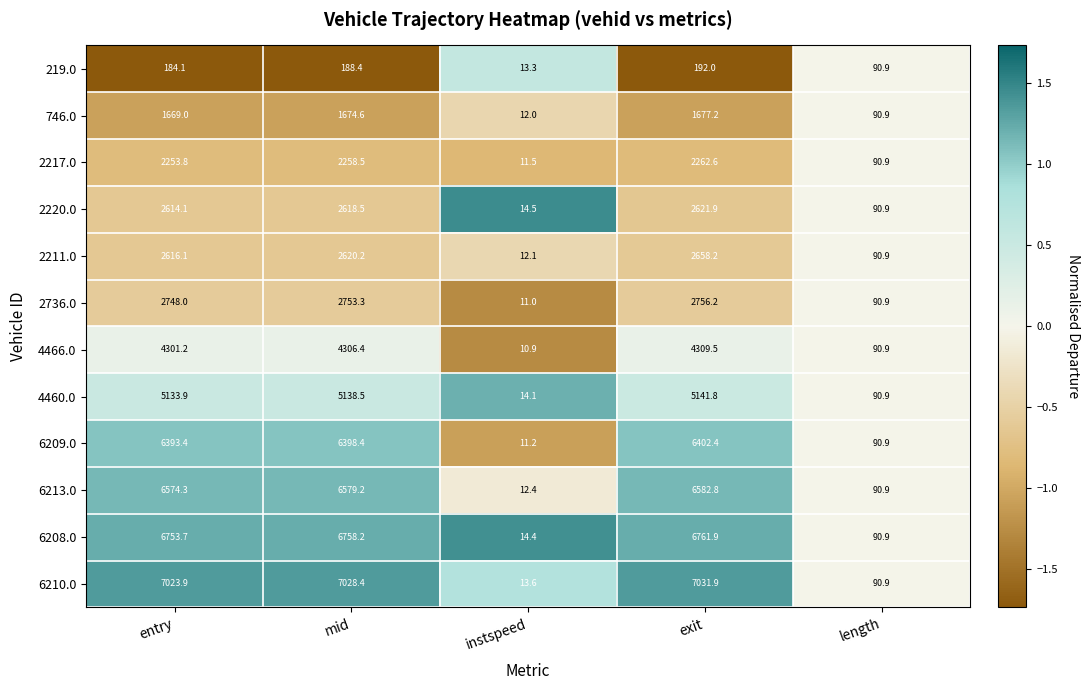

How many data points does each series have?

5